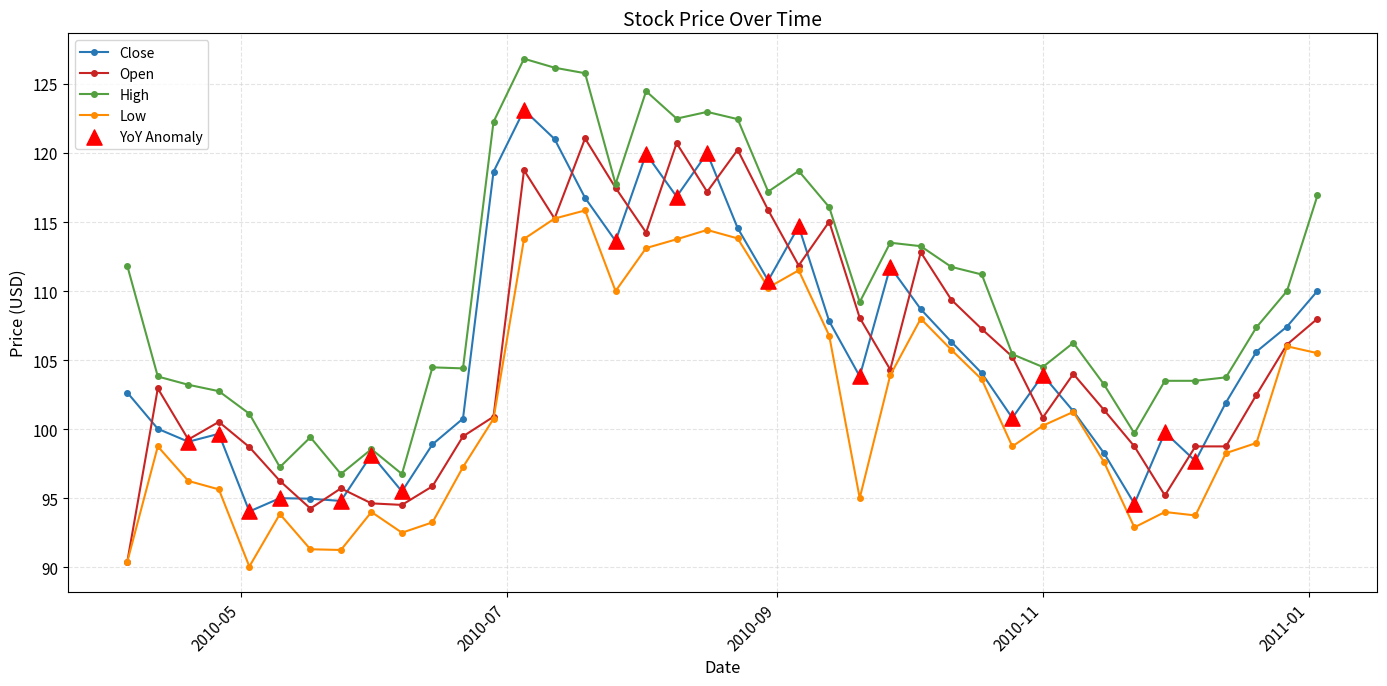

Which series has the largest total across all categories?

High